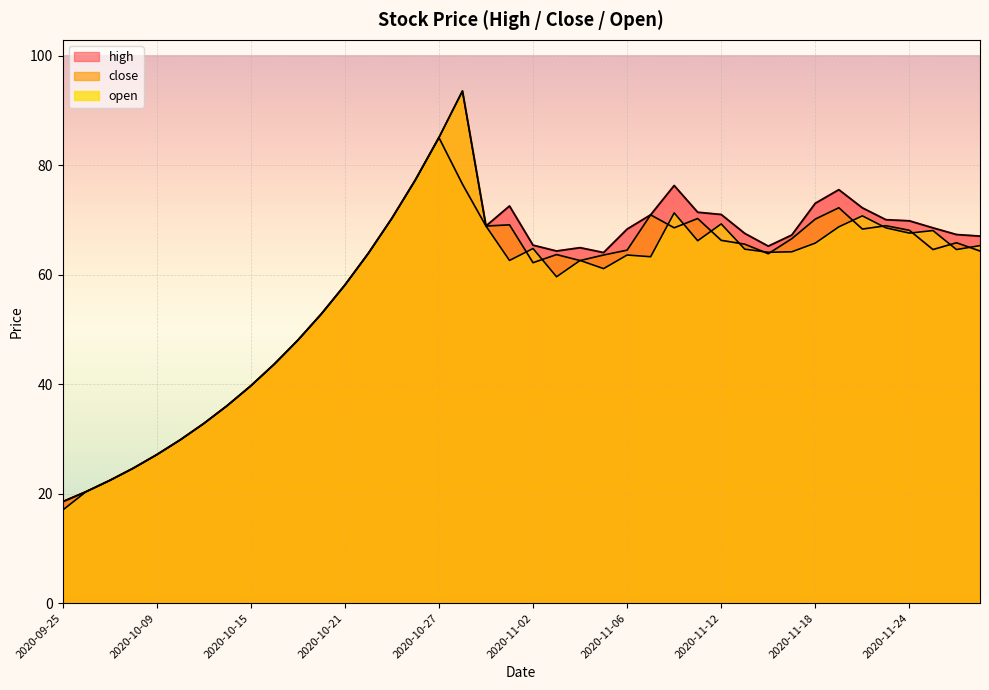

At which category does the chart reach its peak across all series?

2020-10-28